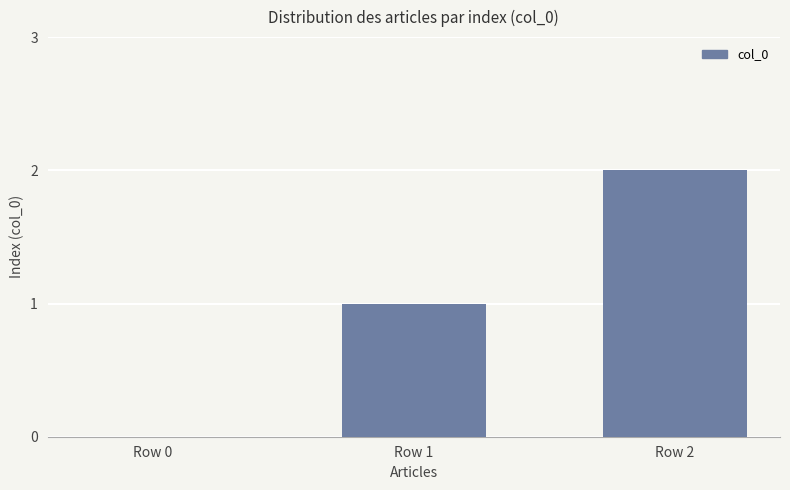

The chart shows a value of 1 at Row 1. True or false?

True